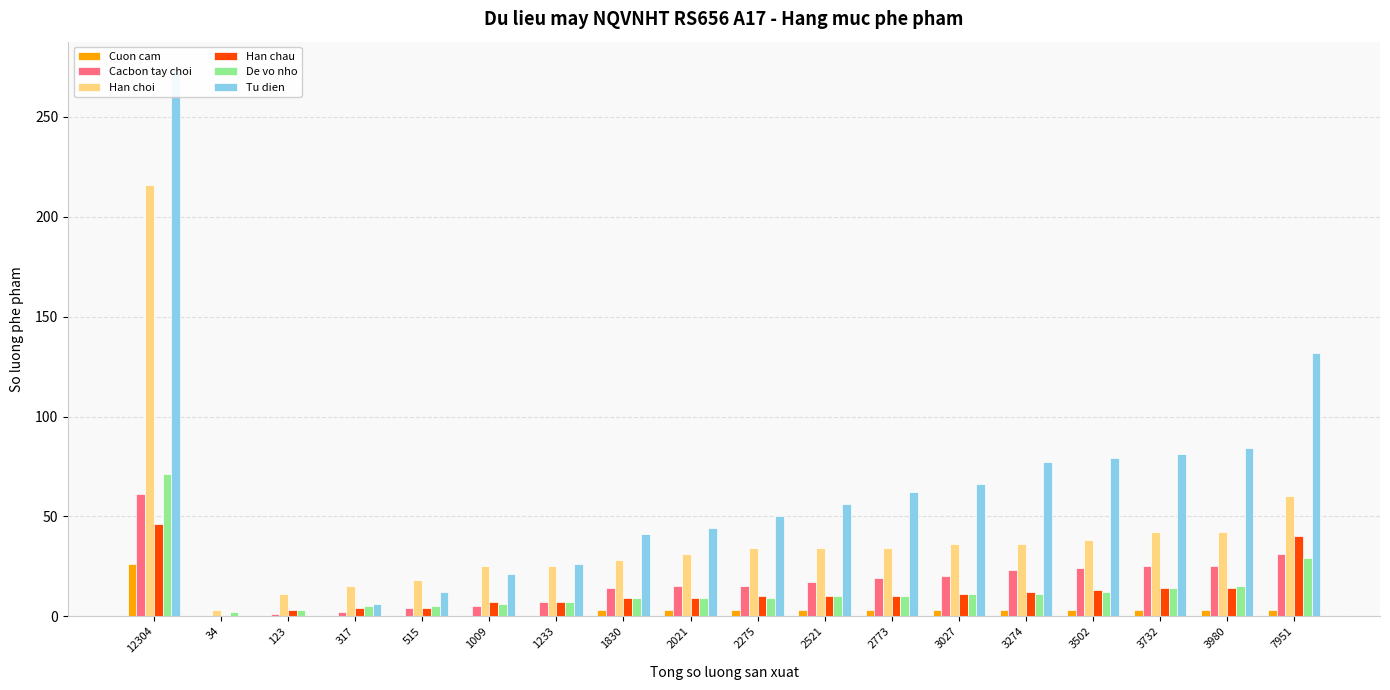

Reading left to right, what are all the values shown in this chart?

Cuon cam: 12304=26	34=0	123=0	317=0	515=0	1009=0	1233=0	1830=3	2021=3	2275=3	2521=3	2773=3	3027=3	3274=3	3502=3	3732=3	3980=3	7951=3
Cacbon tay choi: 12304=61	34=0	123=1	317=2	515=4	1009=5	1233=7	1830=14	2021=15	2275=15	2521=17	2773=19	3027=20	3274=23	3502=24	3732=25	3980=25	7951=31
Han choi: 12304=216	34=3	123=11	317=15	515=18	1009=25	1233=25	1830=28	2021=31	2275=34	2521=34	2773=34	3027=36	3274=36	3502=38	3732=42	3980=42	7951=60
Han chau: 12304=46	34=0	123=3	317=4	515=4	1009=7	1233=7	1830=9	2021=9	2275=10	2521=10	2773=10	3027=11	3274=12	3502=13	3732=14	3980=14	7951=40
De vo nho: 12304=71	34=2	123=3	317=5	515=5	1009=6	1233=7	1830=9	2021=9	2275=9	2521=10	2773=10	3027=11	3274=11	3502=12	3732=14	3980=15	7951=29
Tu dien: 12304=274	34=0	123=0	317=6	515=12	1009=21	1233=26	1830=41	2021=44	2275=50	2521=56	2773=62	3027=66	3274=77	3502=79	3732=81	3980=84	7951=132